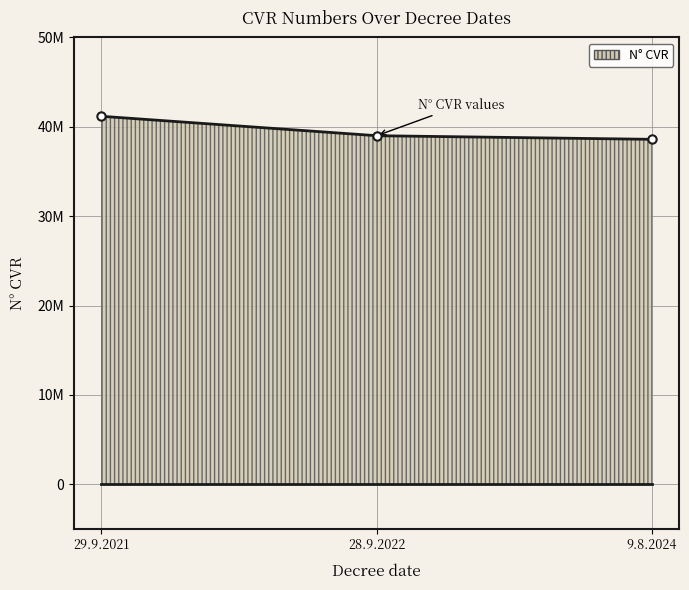

Which has a higher value, 28.9.2022 or 29.9.2021?

29.9.2021